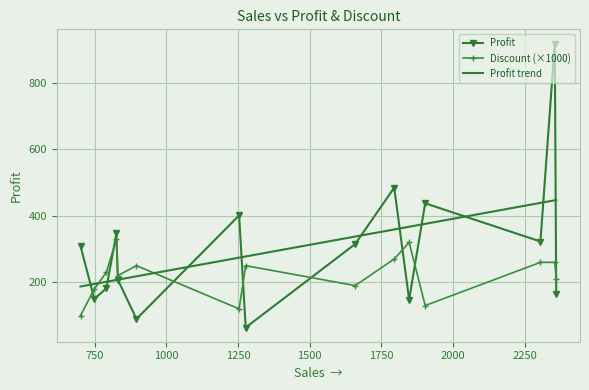

What is the minimum value for Profit?

63.9